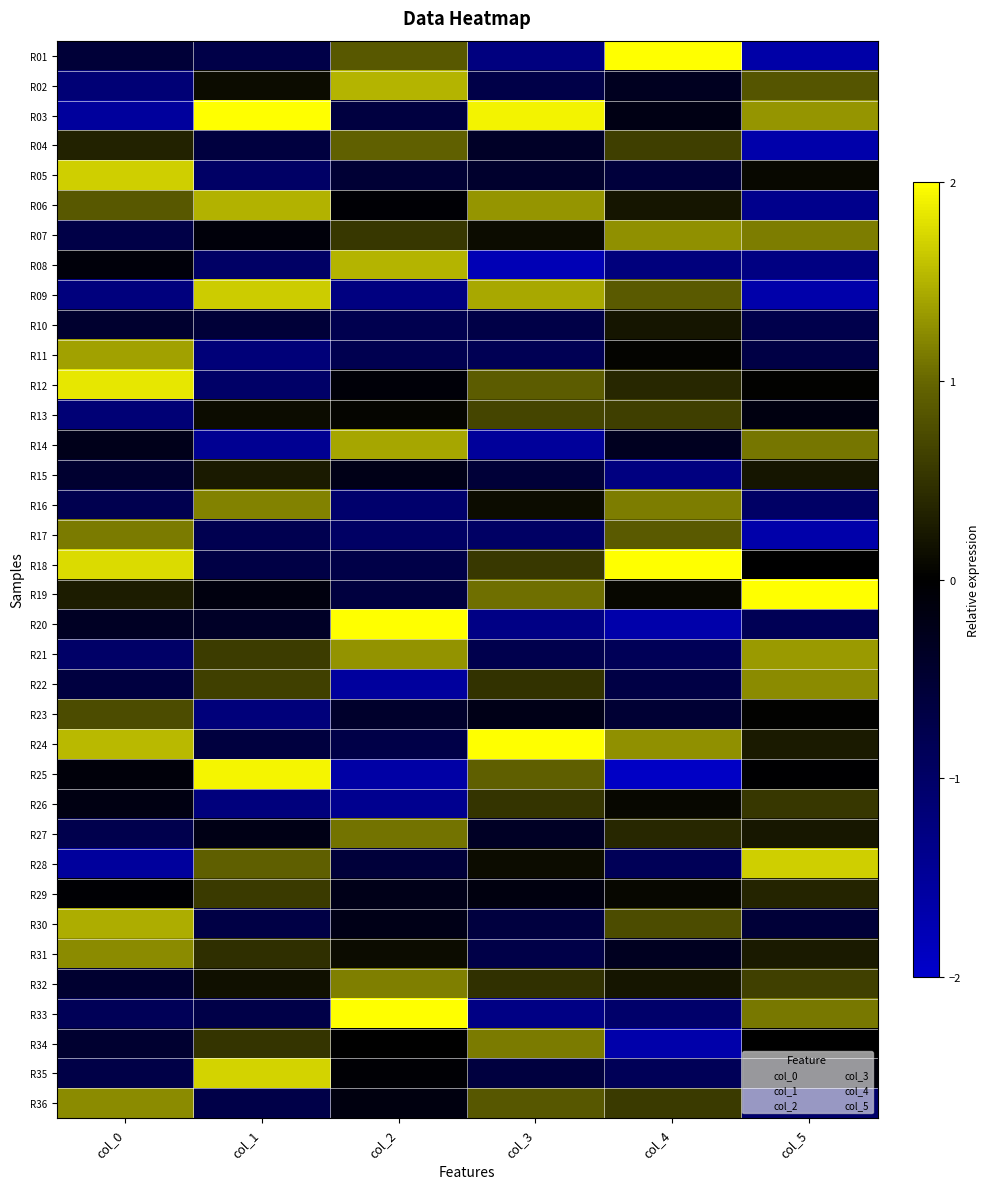

Reading left to right, extract all data points from this chart.

R01: col_0=-0.6	col_1=-0.7	col_2=0.9	col_3=-1.2	col_4=2.0	col_5=-1.6
R02: col_0=-1.1	col_1=0.1	col_2=1.5	col_3=-0.7	col_4=-0.3	col_5=0.8
R03: col_0=-1.5	col_1=2.6	col_2=-0.6	col_3=1.9	col_4=-0.2	col_5=1.3
R04: col_0=0.3	col_1=-0.6	col_2=1.0	col_3=-0.4	col_4=0.6	col_5=-1.7
R05: col_0=1.7	col_1=-1.0	col_2=-0.5	col_3=-0.4	col_4=-0.6	col_5=0.1
R06: col_0=0.9	col_1=1.5	col_2=-0.1	col_3=1.3	col_4=0.2	col_5=-1.4
R07: col_0=-0.7	col_1=-0.1	col_2=0.5	col_3=0.1	col_4=1.3	col_5=1.1
R08: col_0=-0.1	col_1=-1.0	col_2=1.5	col_3=-1.8	col_4=-1.2	col_5=-1.3
R09: col_0=-1.2	col_1=1.7	col_2=-1.3	col_3=1.4	col_4=0.9	col_5=-1.7
R10: col_0=-0.5	col_1=-0.6	col_2=-0.8	col_3=-0.7	col_4=0.2	col_5=-0.7
R11: col_0=1.4	col_1=-1.2	col_2=-0.8	col_3=-0.8	col_4=0.0	col_5=-0.7
R12: col_0=1.8	col_1=-1.0	col_2=-0.1	col_3=0.9	col_4=0.4	col_5=0.0
R13: col_0=-1.1	col_1=0.1	col_2=0.1	col_3=0.7	col_4=0.6	col_5=-0.2
R14: col_0=-0.3	col_1=-1.4	col_2=1.4	col_3=-1.5	col_4=-0.3	col_5=1.1
R15: col_0=-0.5	col_1=0.3	col_2=-0.2	col_3=-0.5	col_4=-1.3	col_5=0.2
R16: col_0=-0.8	col_1=1.2	col_2=-1.1	col_3=0.1	col_4=1.1	col_5=-1.0
R17: col_0=1.1	col_1=-0.8	col_2=-1.0	col_3=-1.0	col_4=0.9	col_5=-1.7
R18: col_0=1.8	col_1=-0.7	col_2=-0.7	col_3=0.6	col_4=2.6	col_5=0.0
R19: col_0=0.3	col_1=-0.2	col_2=-0.6	col_3=1.1	col_4=0.1	col_5=2.0
R20: col_0=-0.4	col_1=-0.4	col_2=2.0	col_3=-1.3	col_4=-1.7	col_5=-0.8
R21: col_0=-1.0	col_1=0.6	col_2=1.3	col_3=-0.8	col_4=-0.9	col_5=1.3
R22: col_0=-0.6	col_1=0.6	col_2=-1.5	col_3=0.5	col_4=-0.7	col_5=1.2
R23: col_0=0.7	col_1=-1.2	col_2=-0.4	col_3=-0.2	col_4=-0.5	col_5=0.0
R24: col_0=1.5	col_1=-0.6	col_2=-0.7	col_3=2.6	col_4=1.3	col_5=0.3
R25: col_0=-0.1	col_1=1.9	col_2=-1.6	col_3=0.9	col_4=-1.9	col_5=-0.0
R26: col_0=-0.2	col_1=-1.2	col_2=-1.4	col_3=0.5	col_4=0.1	col_5=0.5
R27: col_0=-0.8	col_1=-0.2	col_2=1.1	col_3=-0.4	col_4=0.4	col_5=0.2
R28: col_0=-1.5	col_1=0.9	col_2=-0.6	col_3=0.1	col_4=-0.9	col_5=1.7
R29: col_0=-0.0	col_1=0.6	col_2=-0.2	col_3=-0.1	col_4=0.1	col_5=0.3
R30: col_0=1.5	col_1=-0.7	col_2=-0.2	col_3=-0.6	col_4=0.7	col_5=-0.6
R31: col_0=1.2	col_1=0.5	col_2=0.1	col_3=-0.7	col_4=-0.3	col_5=0.3
R32: col_0=-0.5	col_1=0.2	col_2=1.2	col_3=0.5	col_4=0.2	col_5=0.6
R33: col_0=-0.9	col_1=-0.7	col_2=2.2	col_3=-1.3	col_4=-1.0	col_5=1.1
R34: col_0=-0.5	col_1=0.5	col_2=-0.0	col_3=1.1	col_4=-1.7	col_5=0.0
R35: col_0=-0.7	col_1=1.7	col_2=-0.1	col_3=-0.6	col_4=-0.9	col_5=-0.1
R36: col_0=1.2	col_1=-0.7	col_2=-0.2	col_3=0.9	col_4=0.6	col_5=-1.0